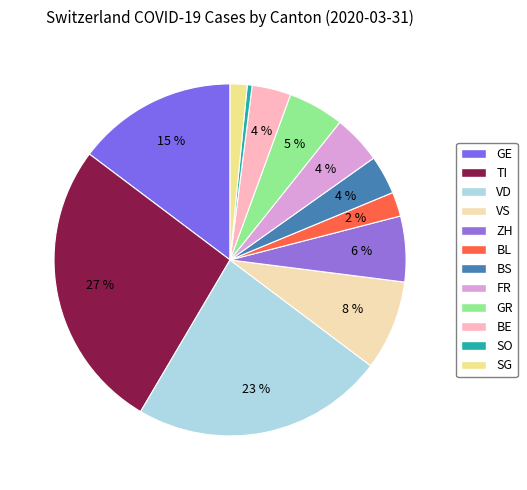

How many segments does this pie chart have?

12